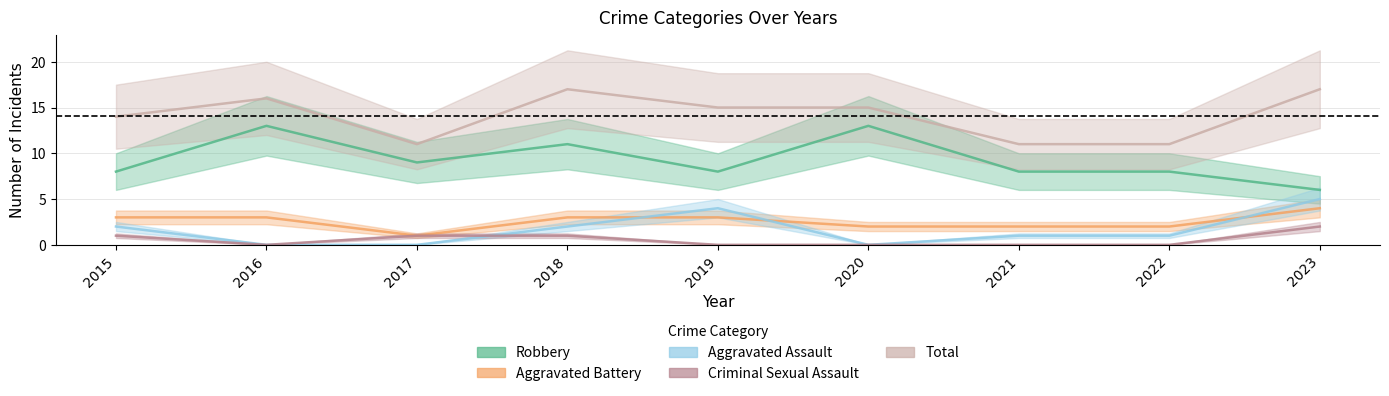

True or false: Aggravated Assault and Robbery cross at least once.

False